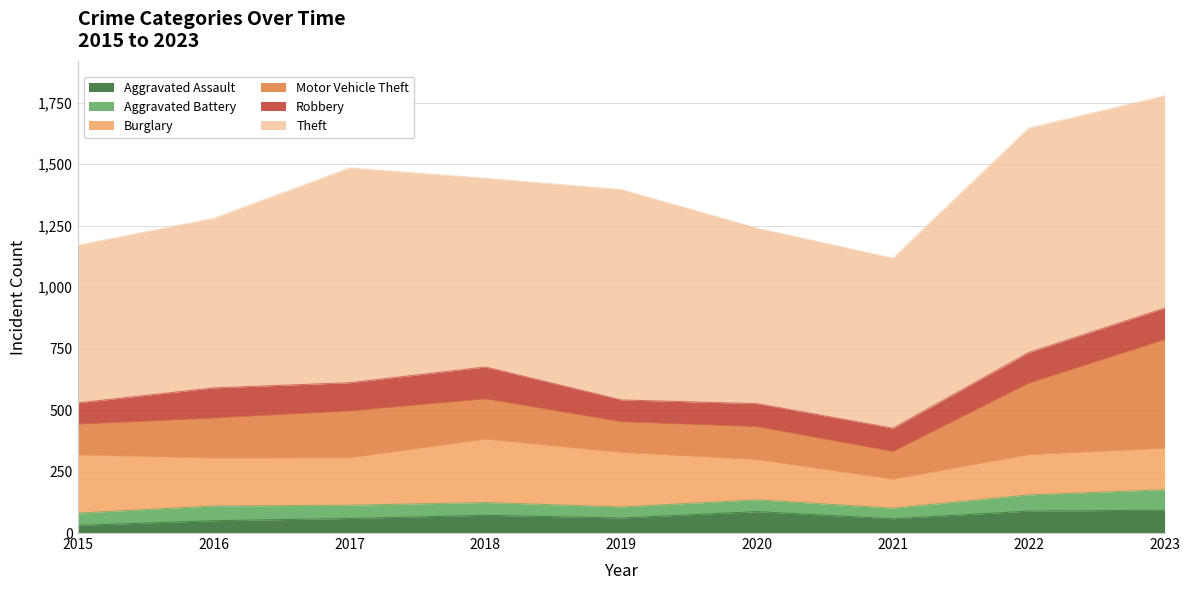

Rank the series by their maximum value, from lowest to highest.

Aggravated Battery, Aggravated Assault, Robbery, Burglary, Motor Vehicle Theft, Theft